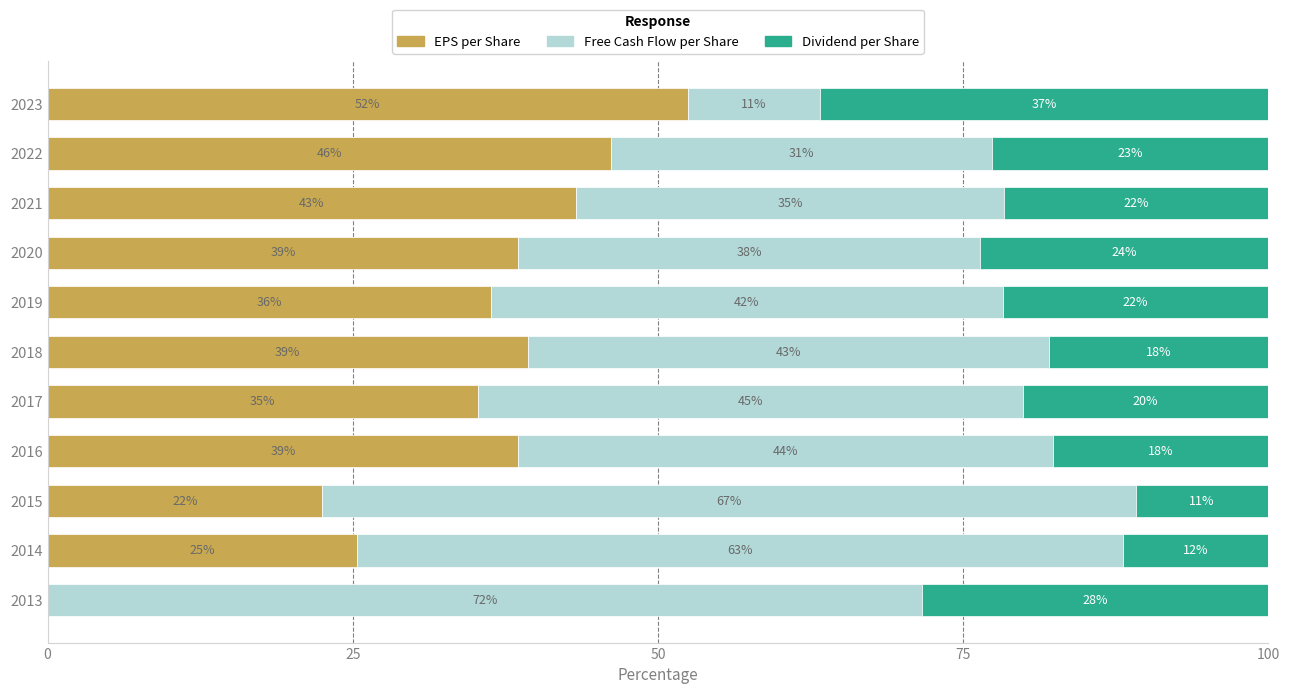

What are all the series names shown in the legend?

EPS per Share, Free Cash Flow per Share, Dividend per Share